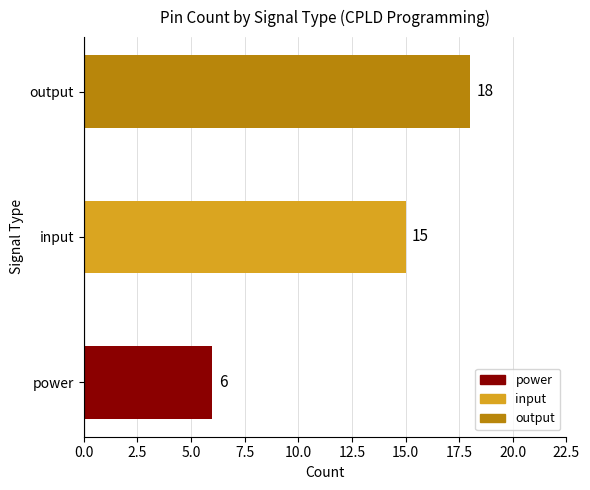

Where is the data nearest to the value 12?

input